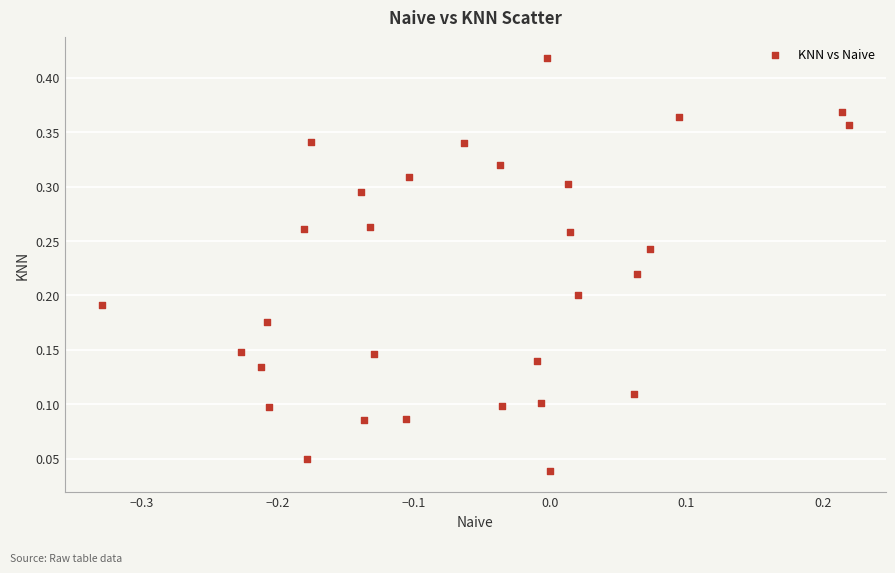

What is the range of X values (max minus min)?

0.5